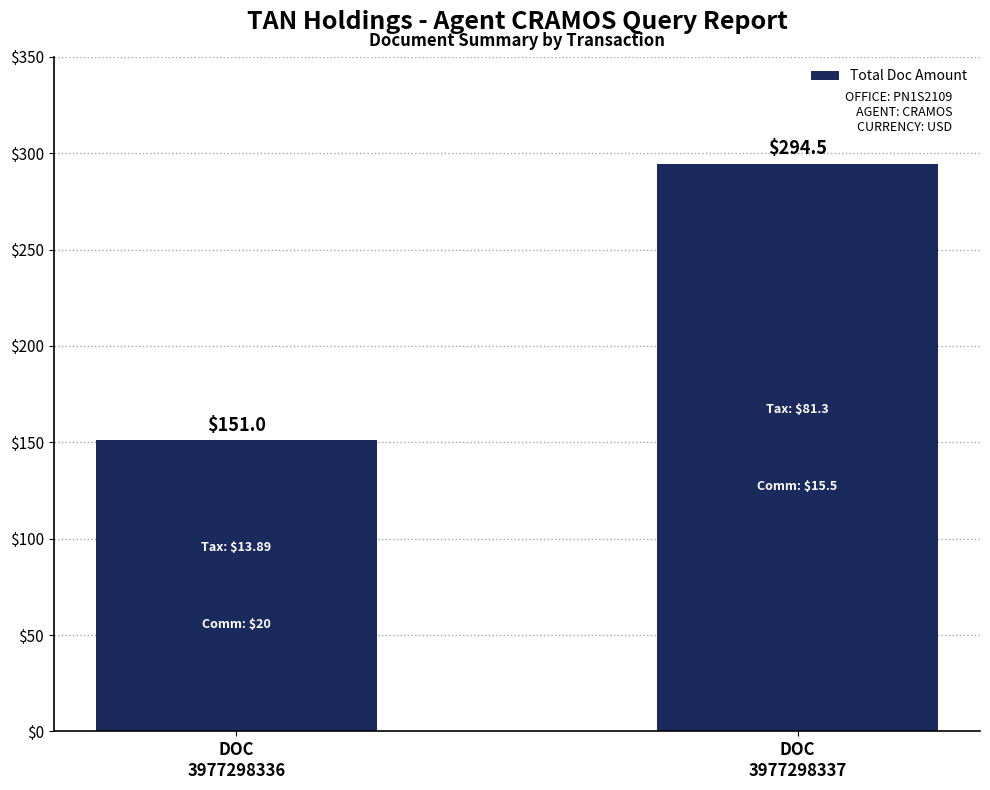

How many distinct data groups are displayed?

1